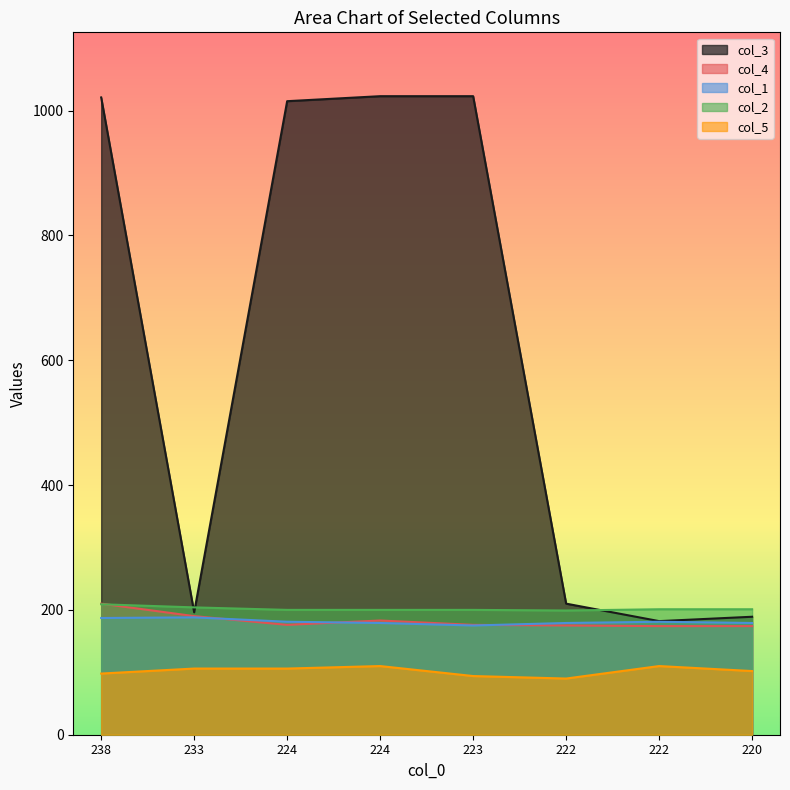

What is the average value of the col_5 series?

102.0